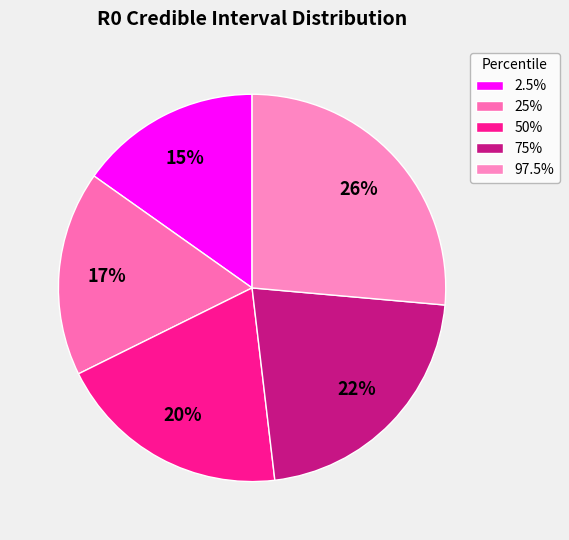

What percentage do 2.5% and 25% together represent?

32.3%